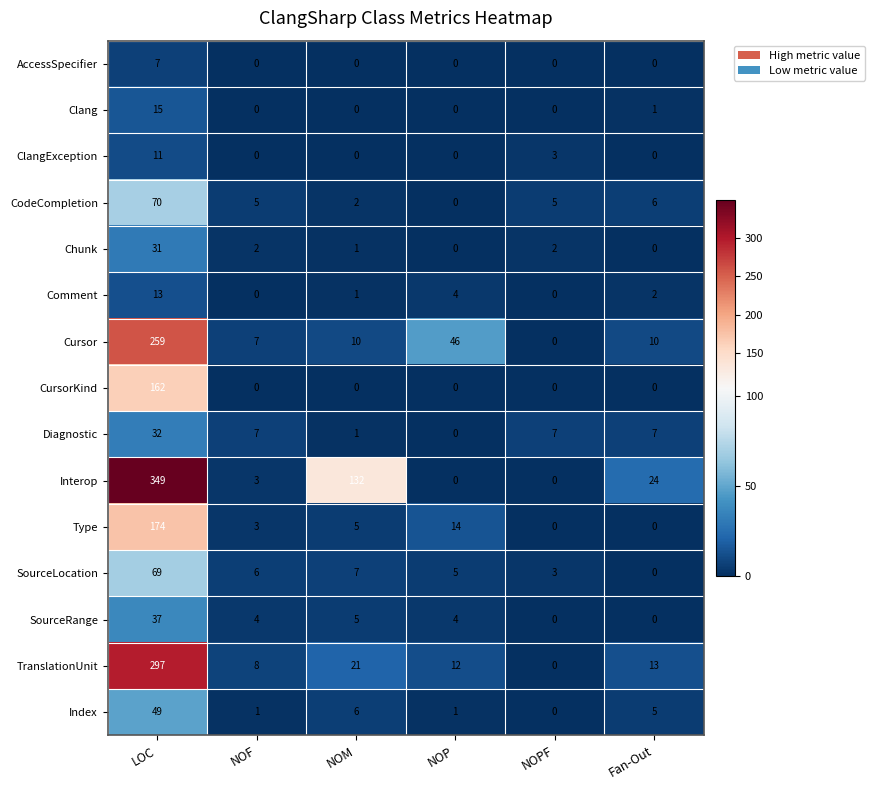

Is it true that ClangException equals 0 at NOM?

True